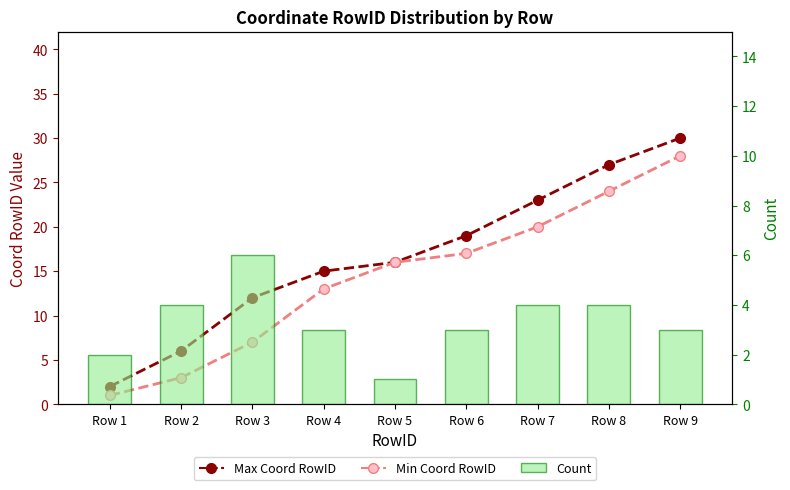

The Max Coord RowID series shows 3 at Row 3. True or false?

False